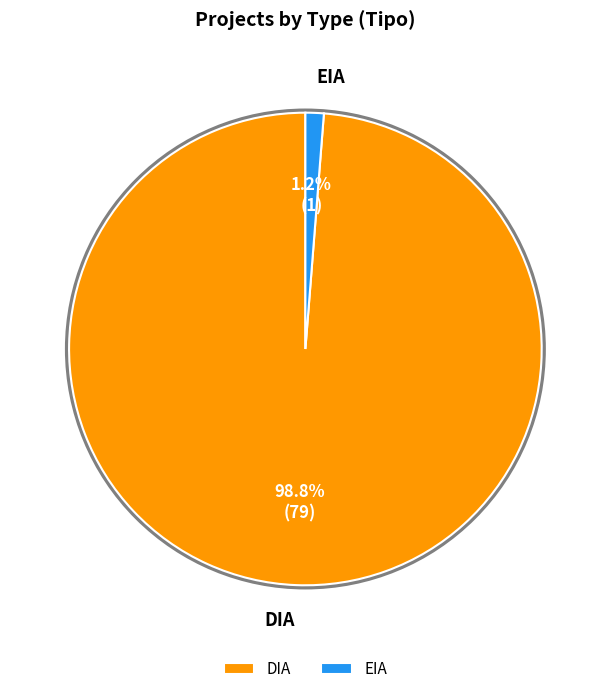

Rank the categories by value from lowest to highest.

EIA, DIA